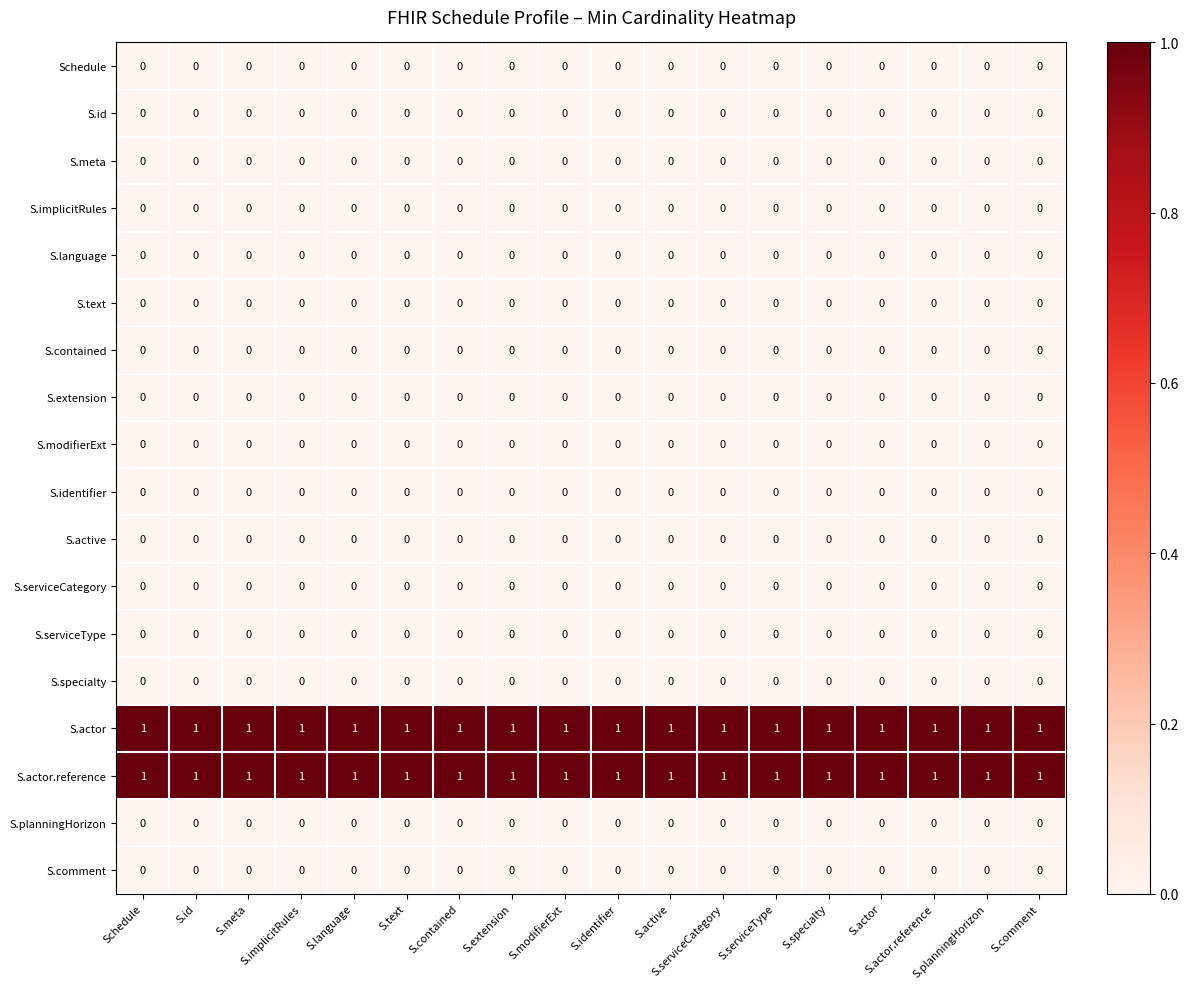

At how many categories does at least one series exceed 0?

18